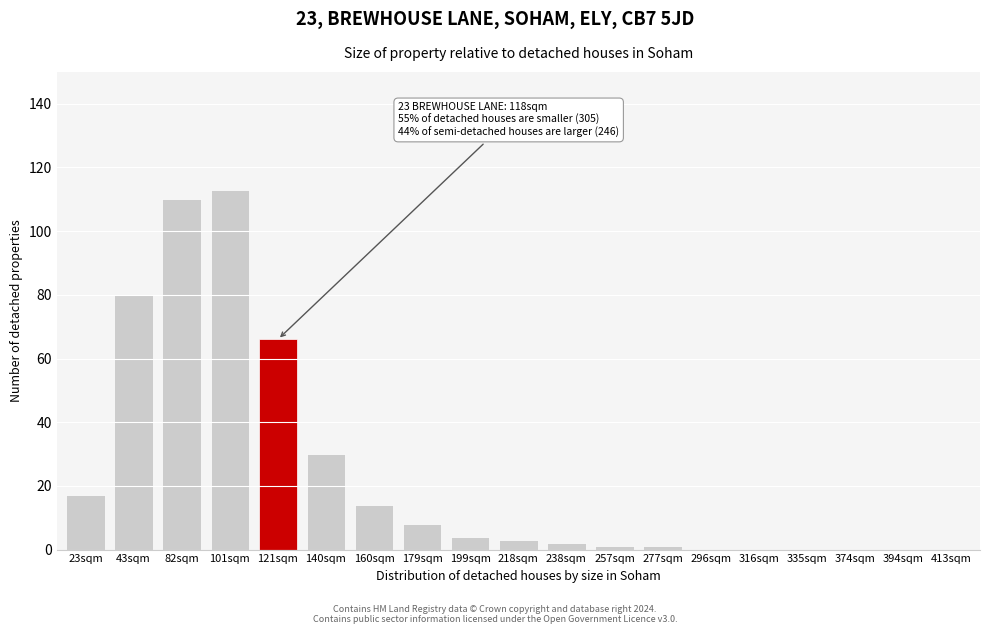

Reading left to right, transcribe all the data shown in this chart.

23sqm=17	43sqm=80	82sqm=110	101sqm=113	121sqm=66	140sqm=30	160sqm=14	179sqm=8	199sqm=4	218sqm=3	238sqm=2	257sqm=1	277sqm=1	296sqm=0	316sqm=0	335sqm=0	374sqm=0	394sqm=0	413sqm=0